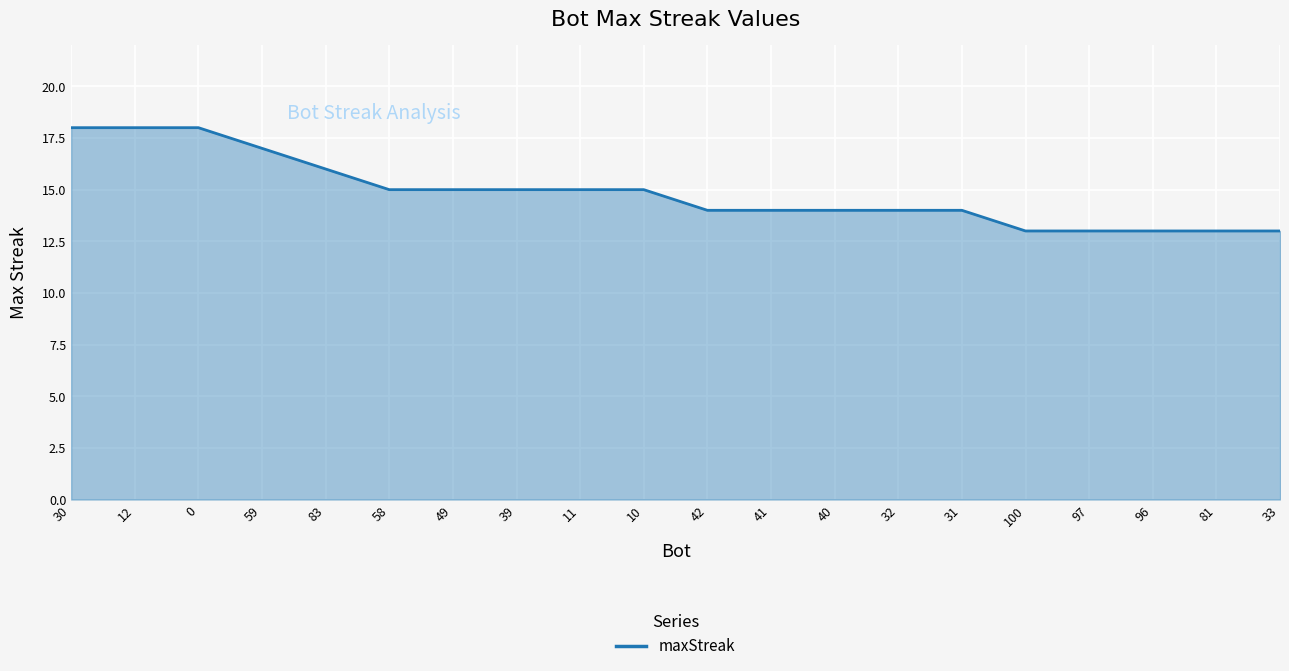

What position from the right is 0?

18